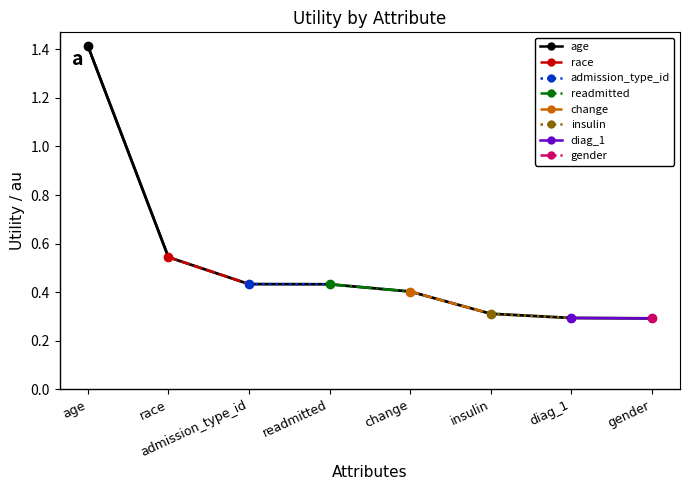

Which has a higher value, race or age?

age